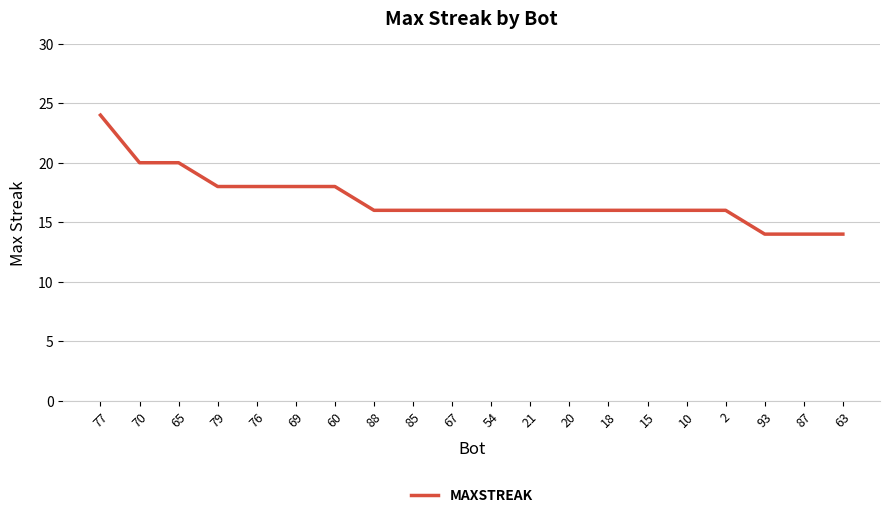

What is the sum of all values?

338